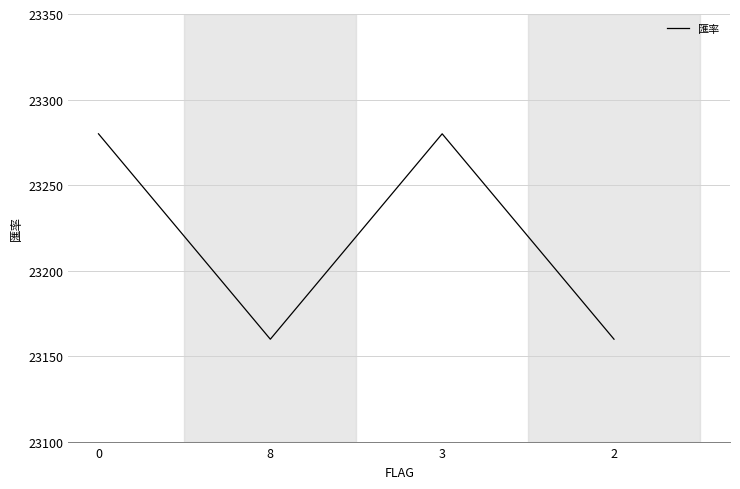

What is the smallest value displayed?

23160